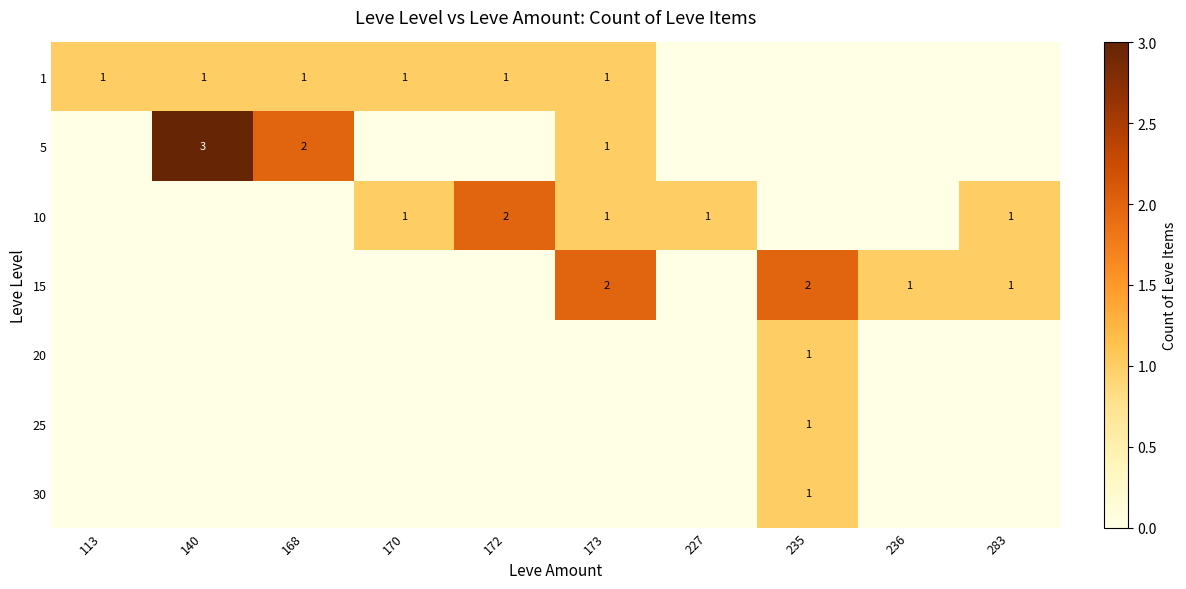

The 5 series shows 0 at 168. True or false?

False